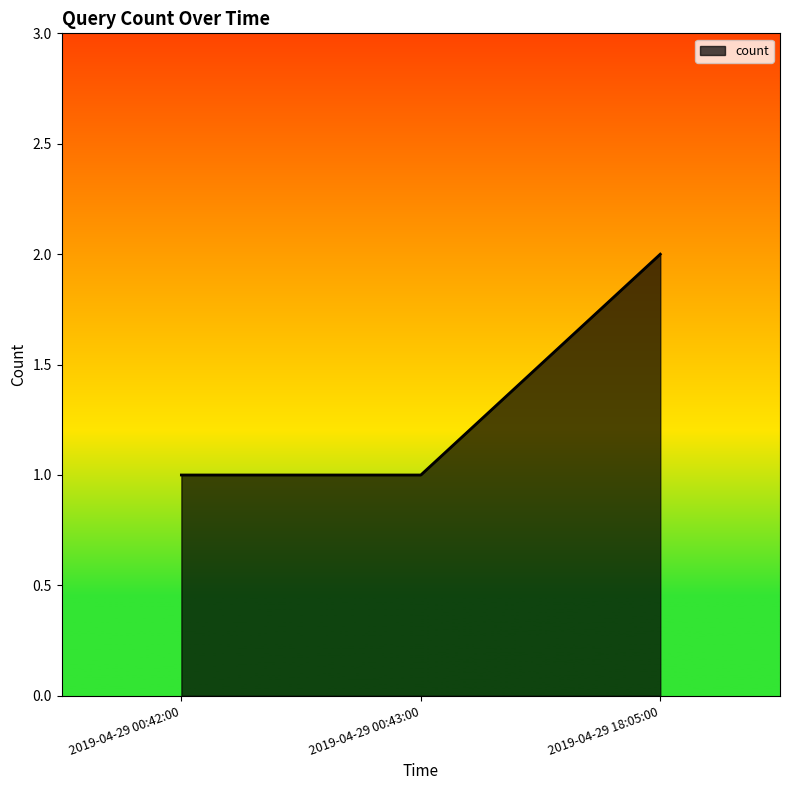

Count the number of categories in the chart.

3